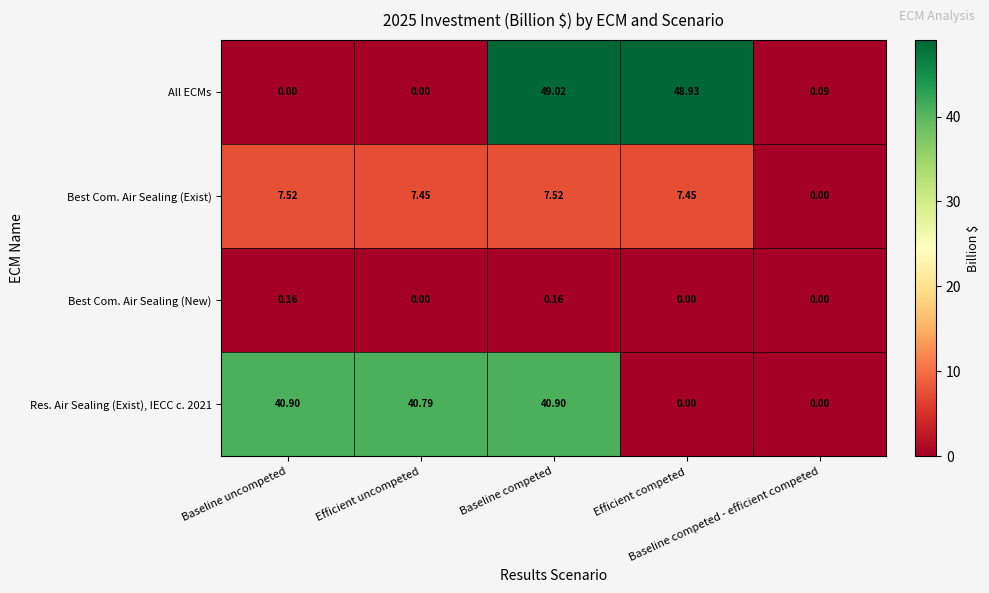

Which series has the widest spread of values?

All ECMs